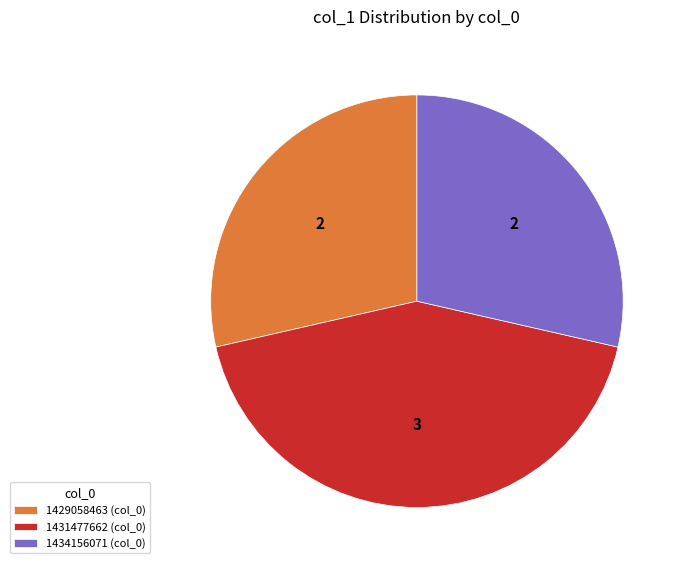

Approximately how many times larger is the value at 1431477662 compared to 1429058463?

1.5